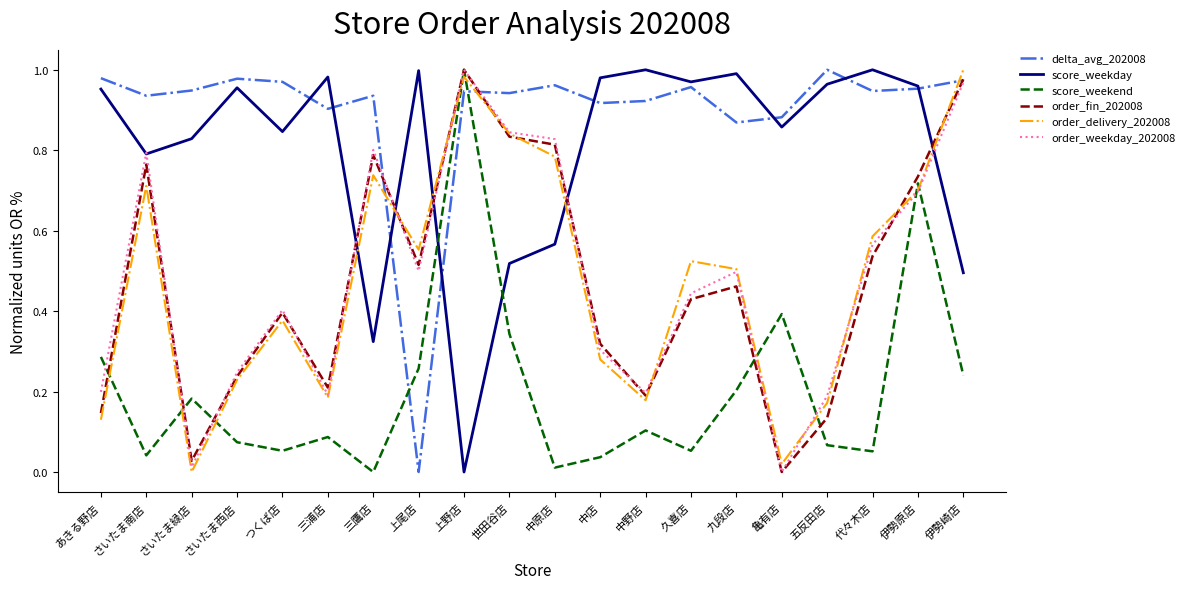

Between 三浦店 and 世田谷店, which series saw the biggest shift?

order_delivery_202008